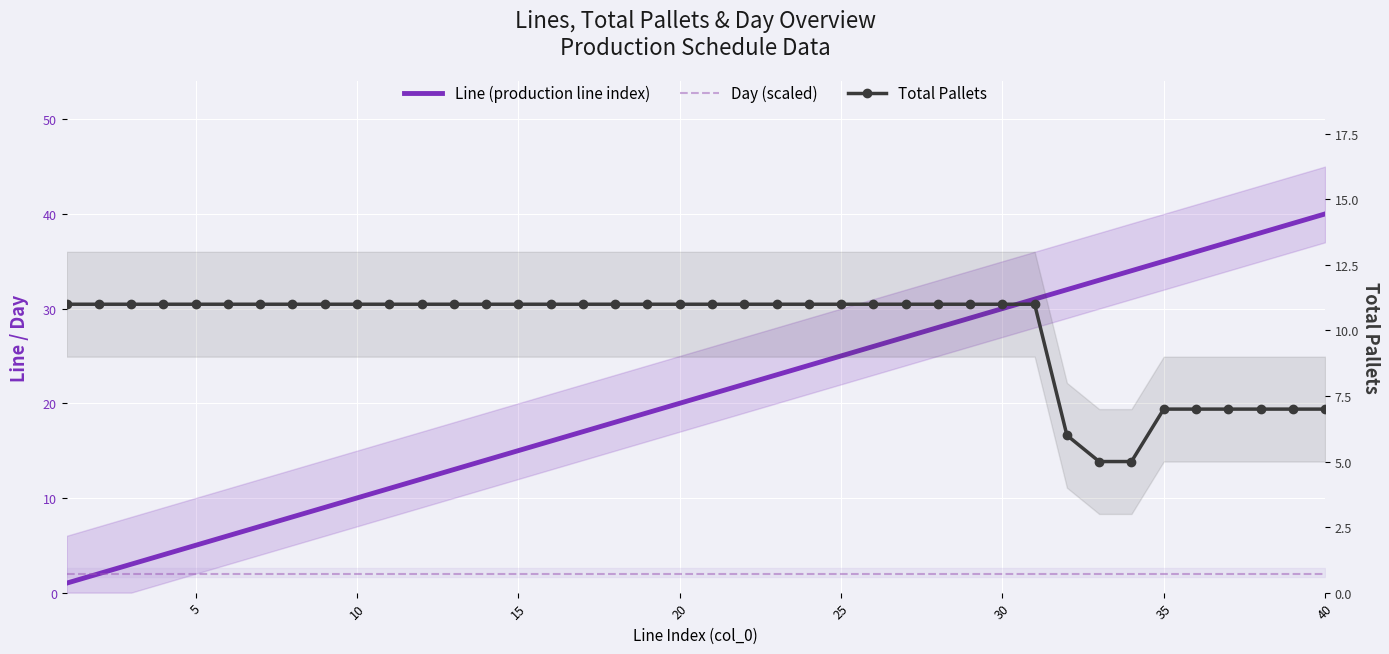

What is the minimum value shown in the chart?

1